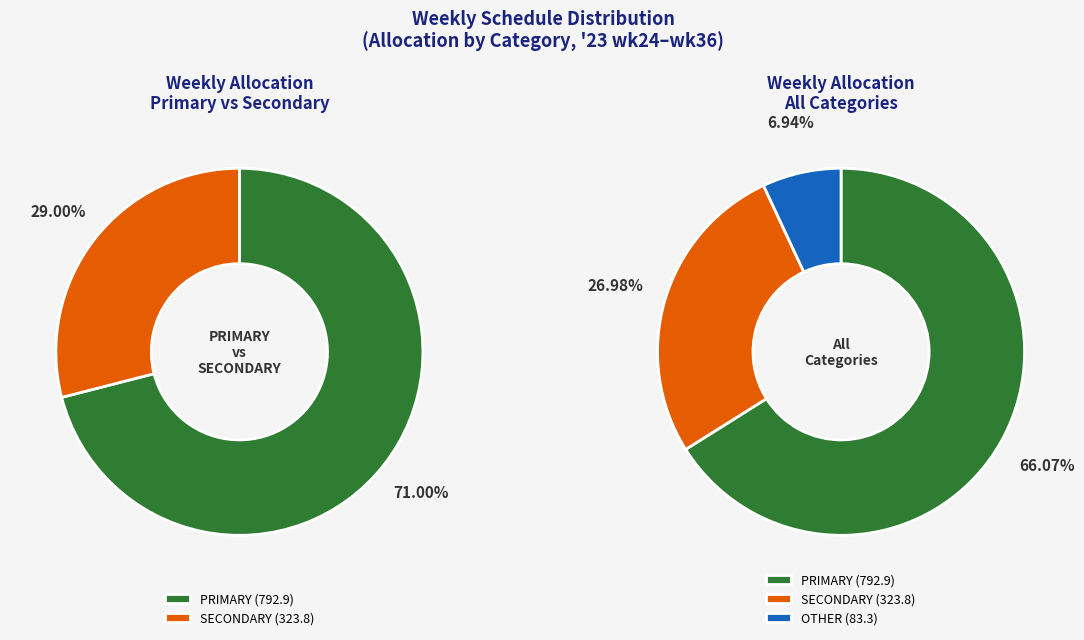

Does wk27 represent more than half of the total?

No